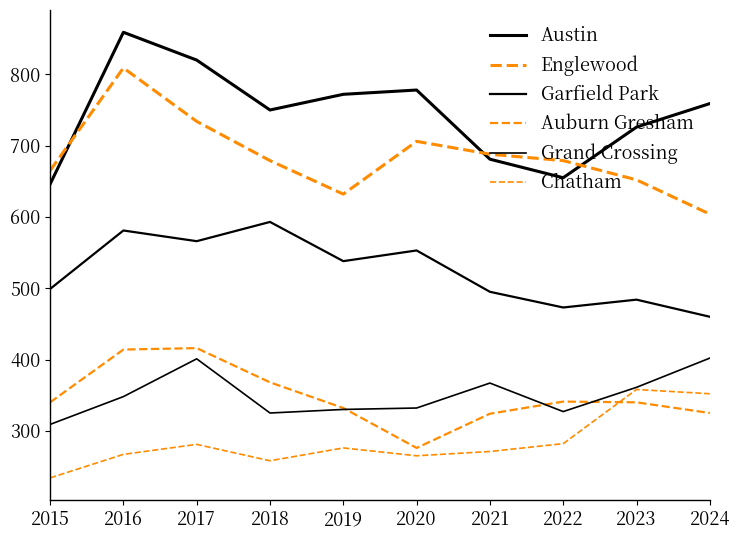

Reading right to left, extract all data points from this chart.

Austin: 2024=759	2023=726	2022=655	2021=681	2020=778	2019=772	2018=750	2017=820	2016=859	2015=646
Englewood: 2024=604	2023=652	2022=679	2021=688	2020=706	2019=632	2018=679	2017=734	2016=809	2015=665
Garfield Park: 2024=460	2023=484	2022=473	2021=495	2020=553	2019=538	2018=593	2017=566	2016=581	2015=499
Auburn Gresham: 2024=325	2023=340	2022=341	2021=324	2020=276	2019=332	2018=368	2017=416	2016=414	2015=340
Grand Crossing: 2024=402	2023=361	2022=327	2021=367	2020=332	2019=330	2018=325	2017=401	2016=348	2015=309
Chatham: 2024=352	2023=358	2022=282	2021=271	2020=265	2019=276	2018=258	2017=281	2016=267	2015=234